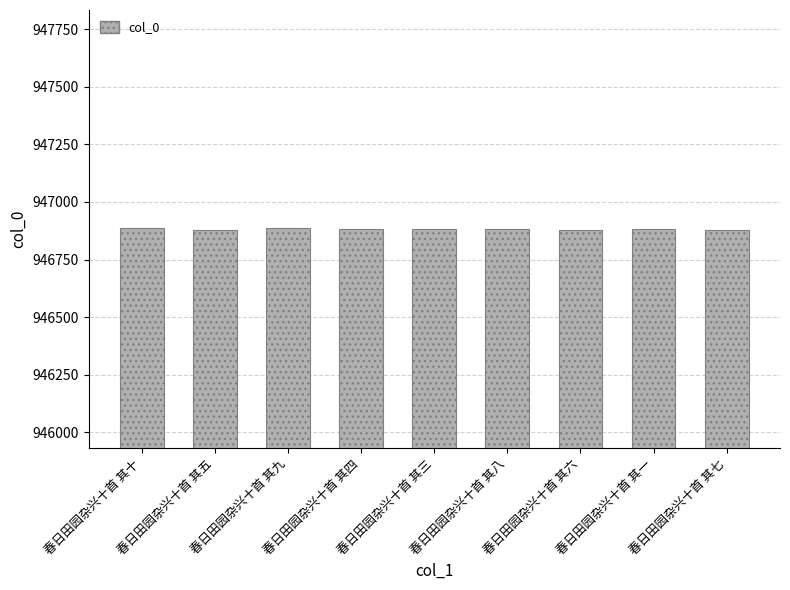

Approximately how many times larger is the value at 春日田园杂兴十首 其七 compared to 春日田园杂兴十首 其一?

1.0